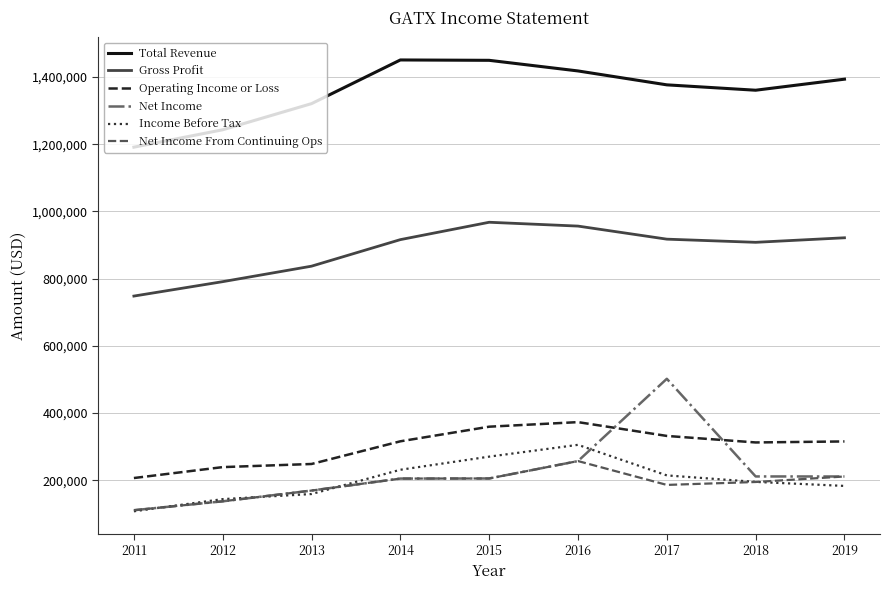

True or false: Net Income has more than 2 interior local peaks.

False